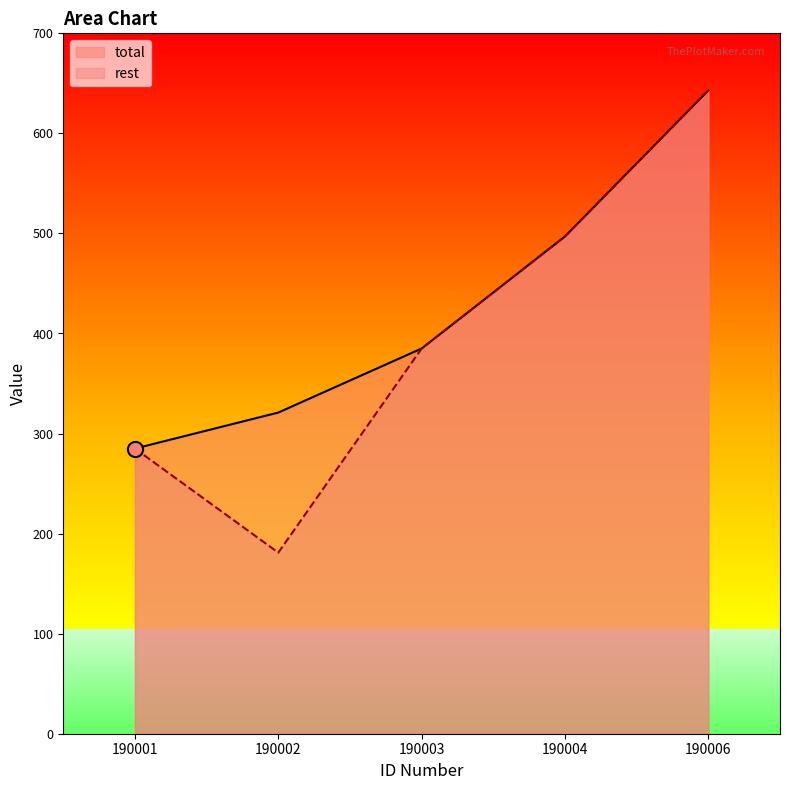

What are all the series names shown in the legend?

total, rest